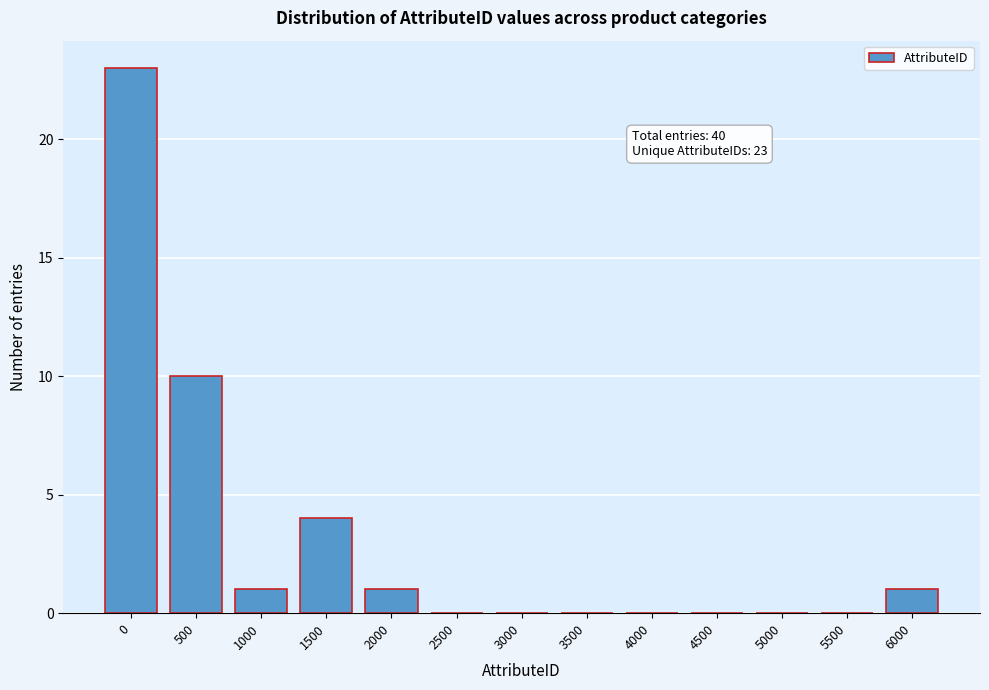

Reading left to right, list all the values displayed in this chart.

0=23	500=10	1000=1	1500=4	2000=1	2500=0	3000=0	3500=0	4000=0	4500=0	5000=0	5500=0	6000=1